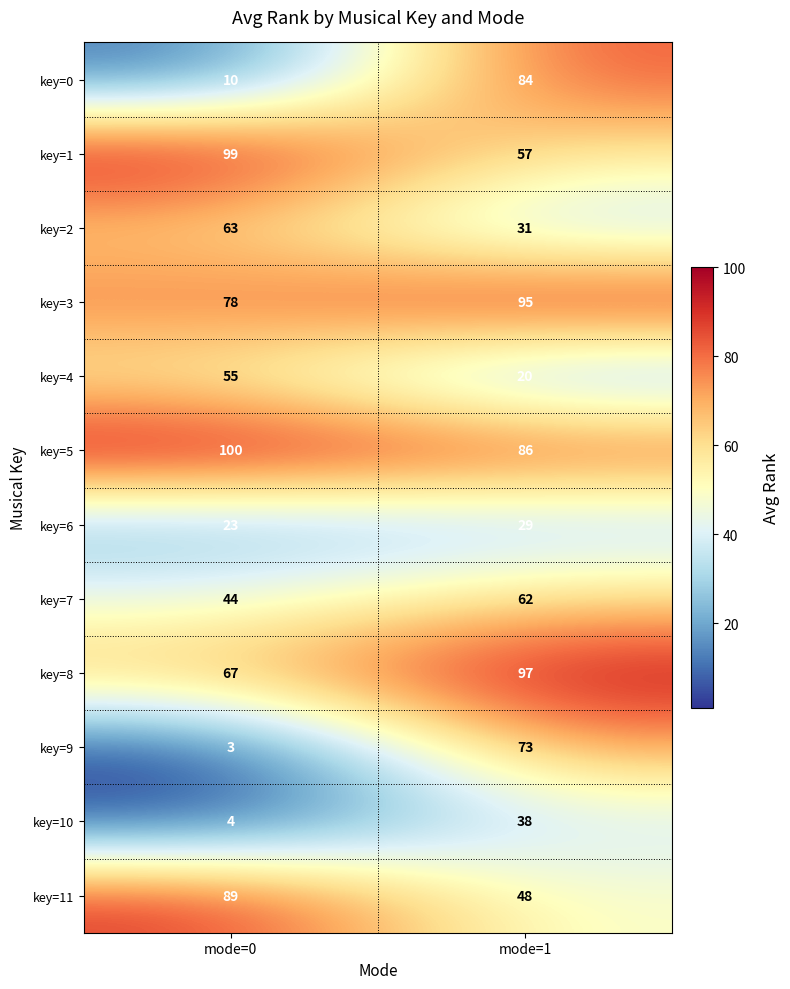

Which series has the largest total across all categories?

key=5